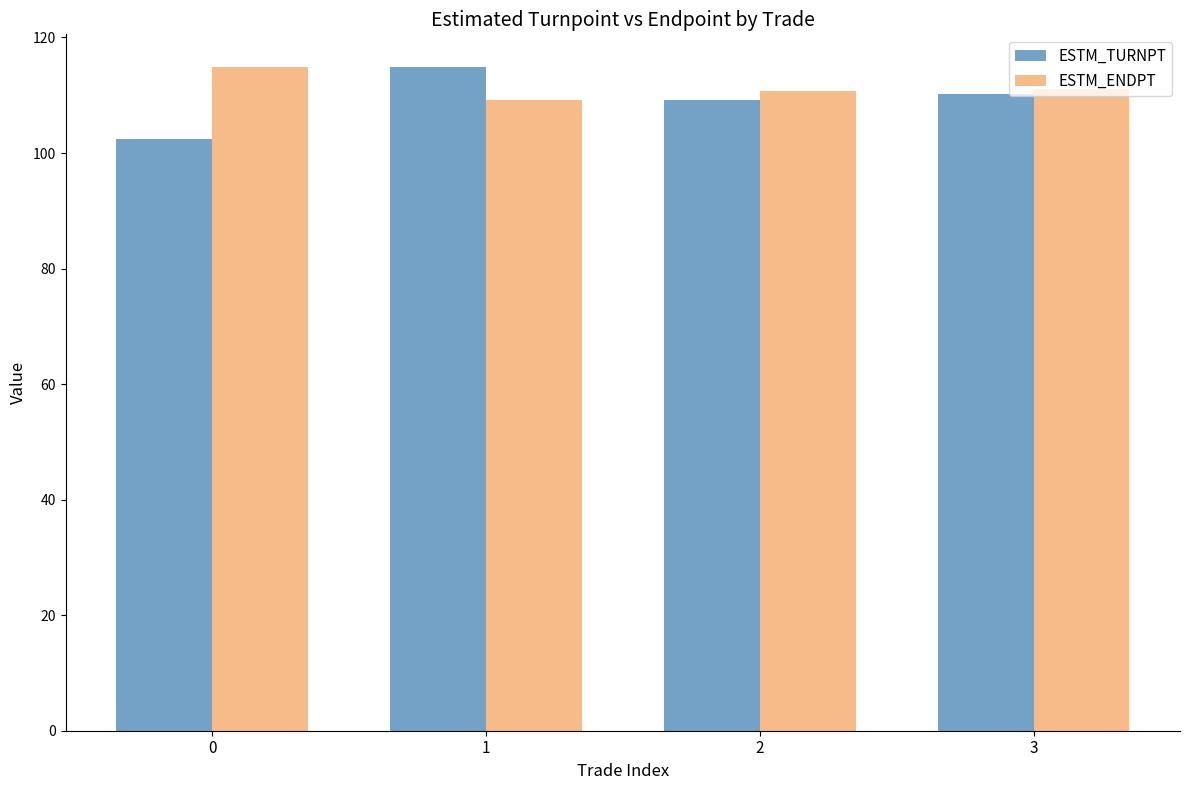

What is the difference between the highest and lowest values at 1?

5.7